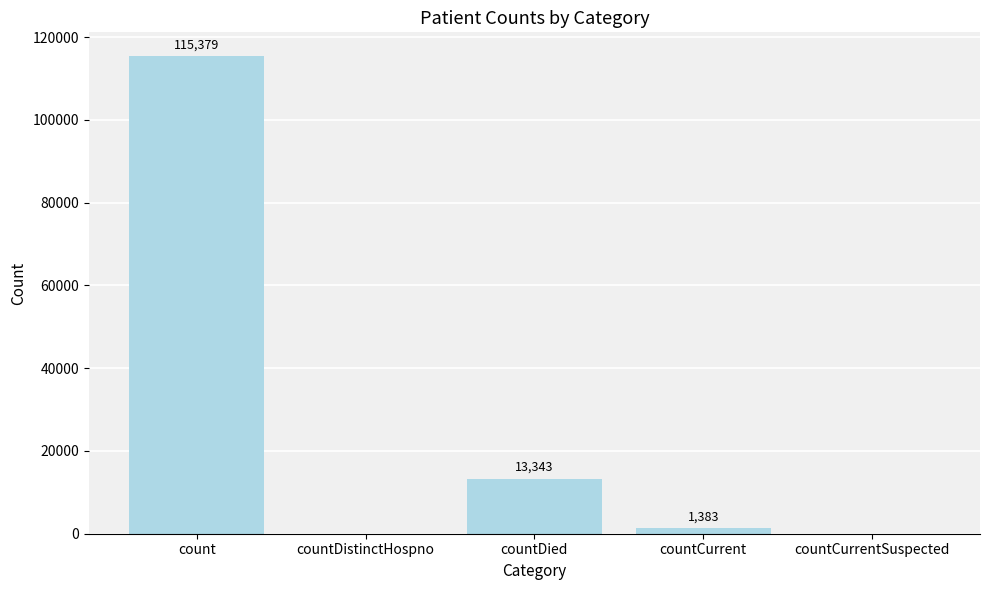

Is it true that the value at countCurrentSuspected is -79121?

False